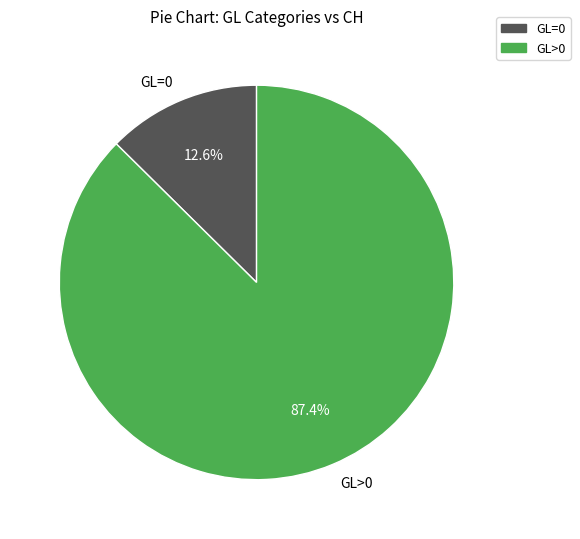

Does any single category account for the majority?

Yes